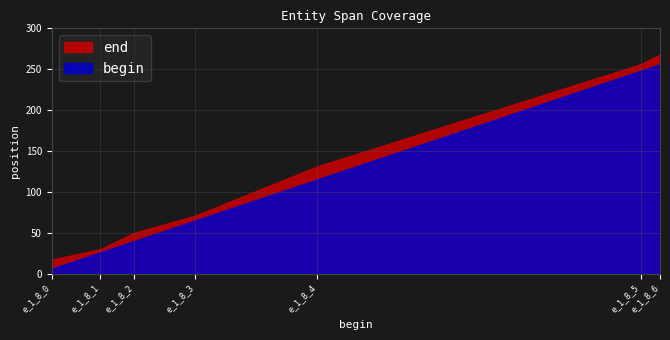

Reading left to right, extract all data points from this chart.

end: e_1_8_0=17	e_1_8_1=30	e_1_8_2=50	e_1_8_3=71	e_1_8_4=131	e_1_8_5=256	e_1_8_6=268
begin: e_1_8_0=6	e_1_8_1=26	e_1_8_2=40	e_1_8_3=65	e_1_8_4=115	e_1_8_5=248	e_1_8_6=256